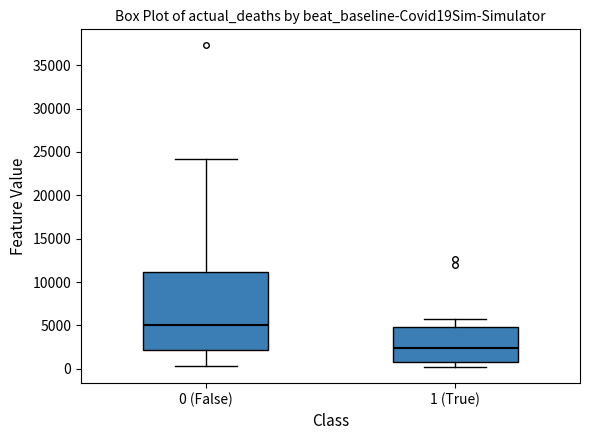

Where does the upper whisker of the box for 0 (False) end on the y-axis? The values are not printed on the chart, so give them approximately, as read against the axis.

24000